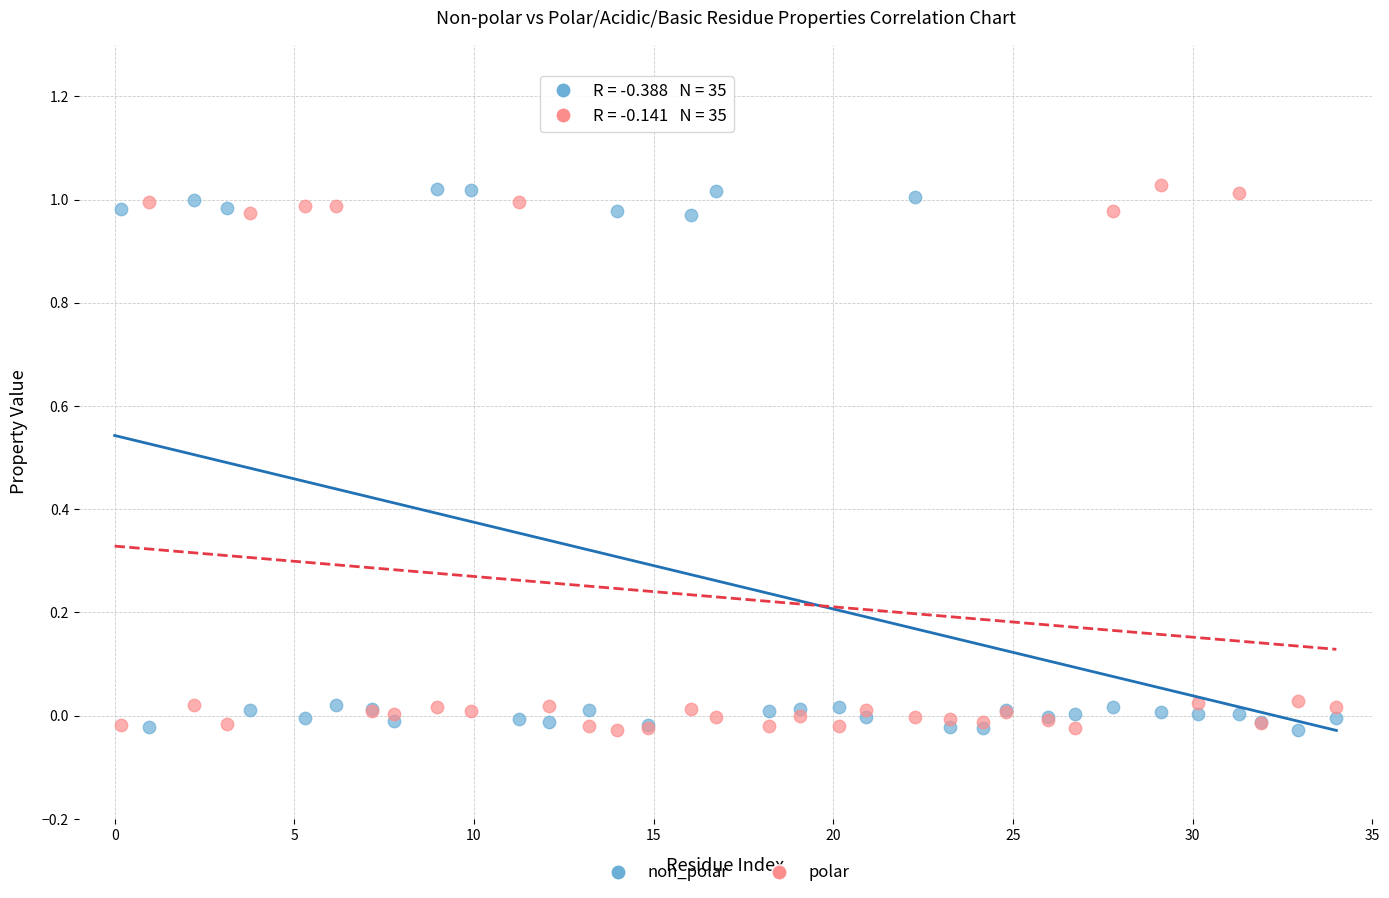

What is the X range (max minus min) for the scatter plot?

33.8